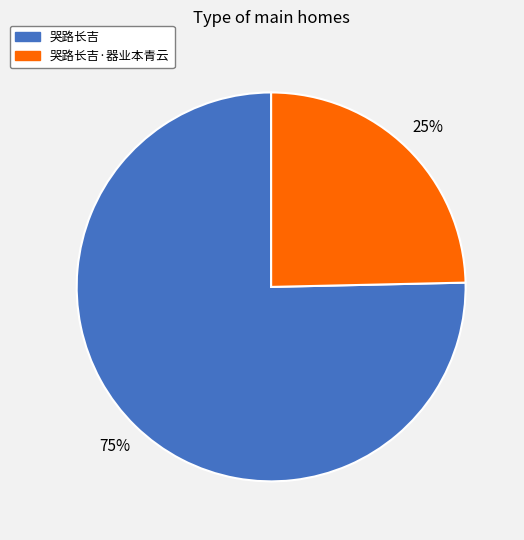

To the nearest percent, what is the average slice percentage?

50%